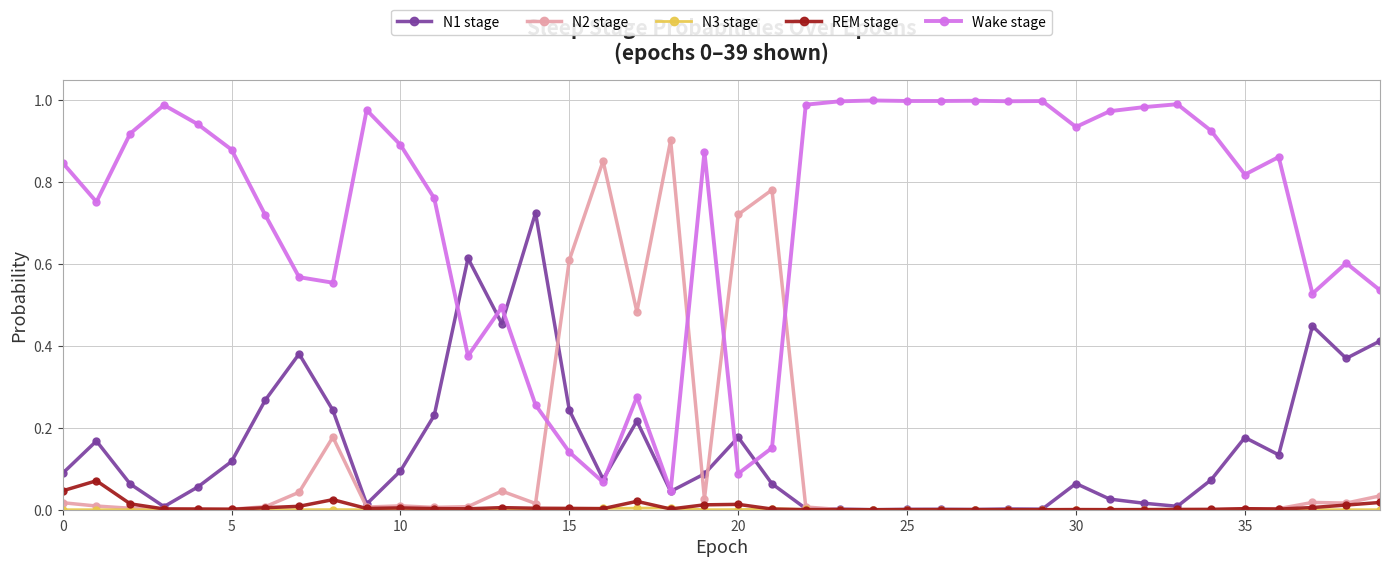

Which series ends up on top after the final intersection of N2 stage and Wake stage?

Wake stage